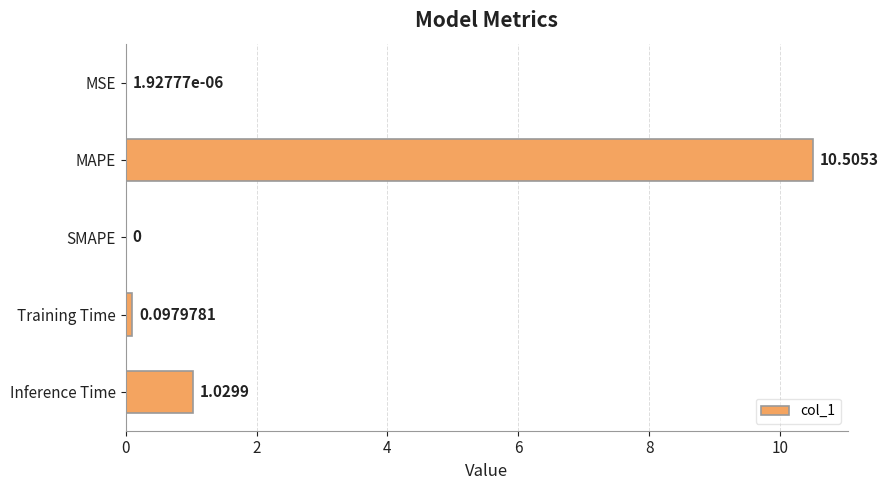

At which label is the value closest to 5?

Inference Time